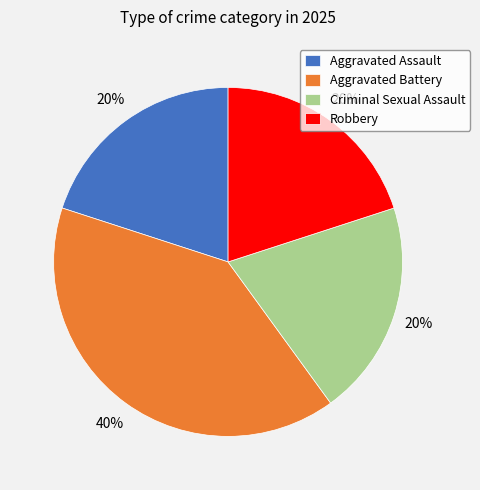

Combined, do Aggravated Assault and Robbery account for over 50%?

No